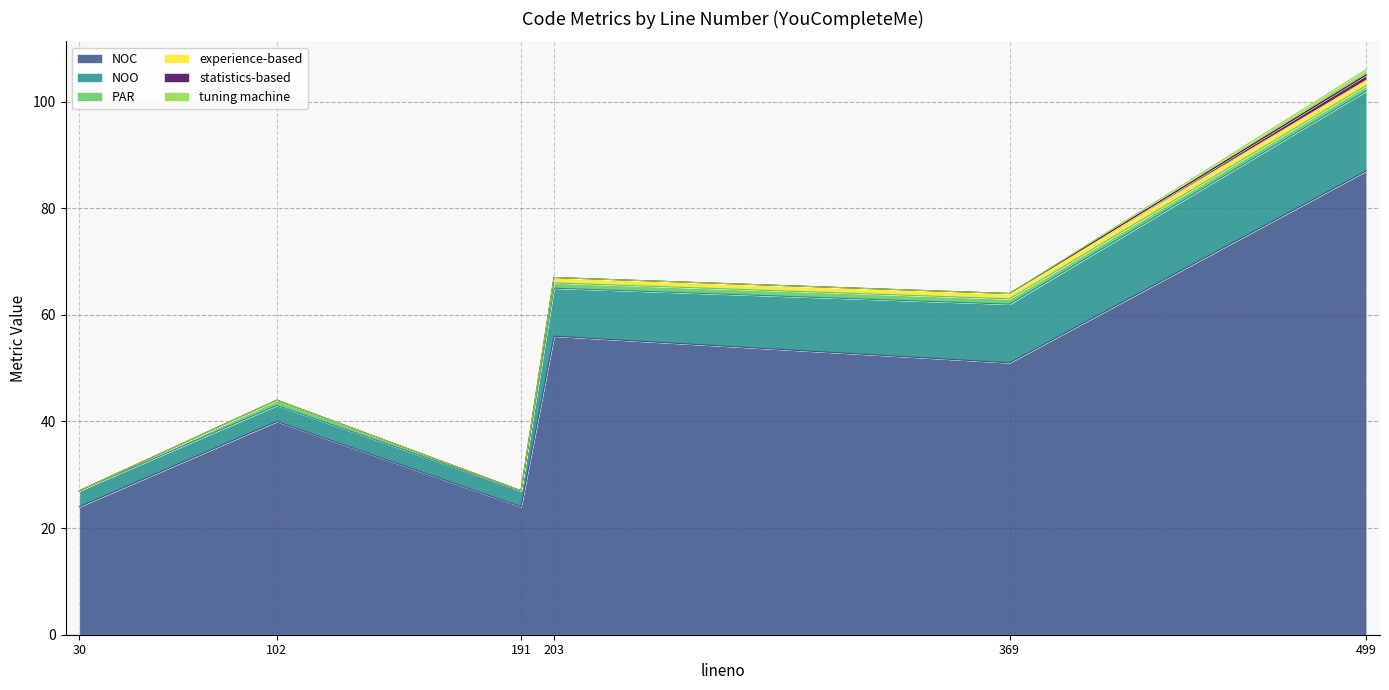

Which category has the lowest value across all series?

30